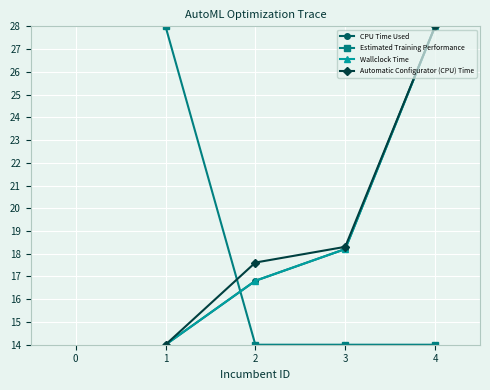

Reading left to right, extract all data points from this chart.

CPU Time Used: 14.0	16.8	18.2	28.0
Estimated Training Performance: 28.0	14.0	14.0	14.0
Wallclock Time: 14.0	16.8	18.2	28.0
Automatic Configurator (CPU) Time: 14.0	17.6	18.3	28.0